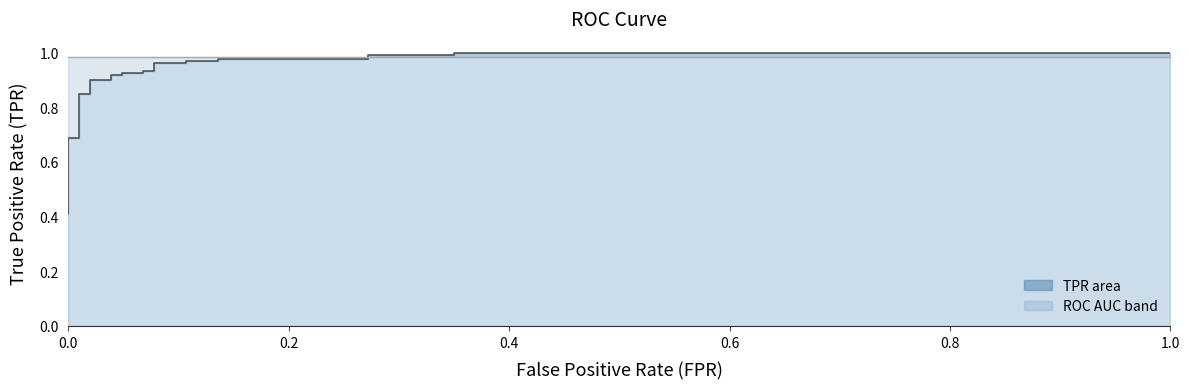

Which series has the largest range (max minus min)?

tpr line